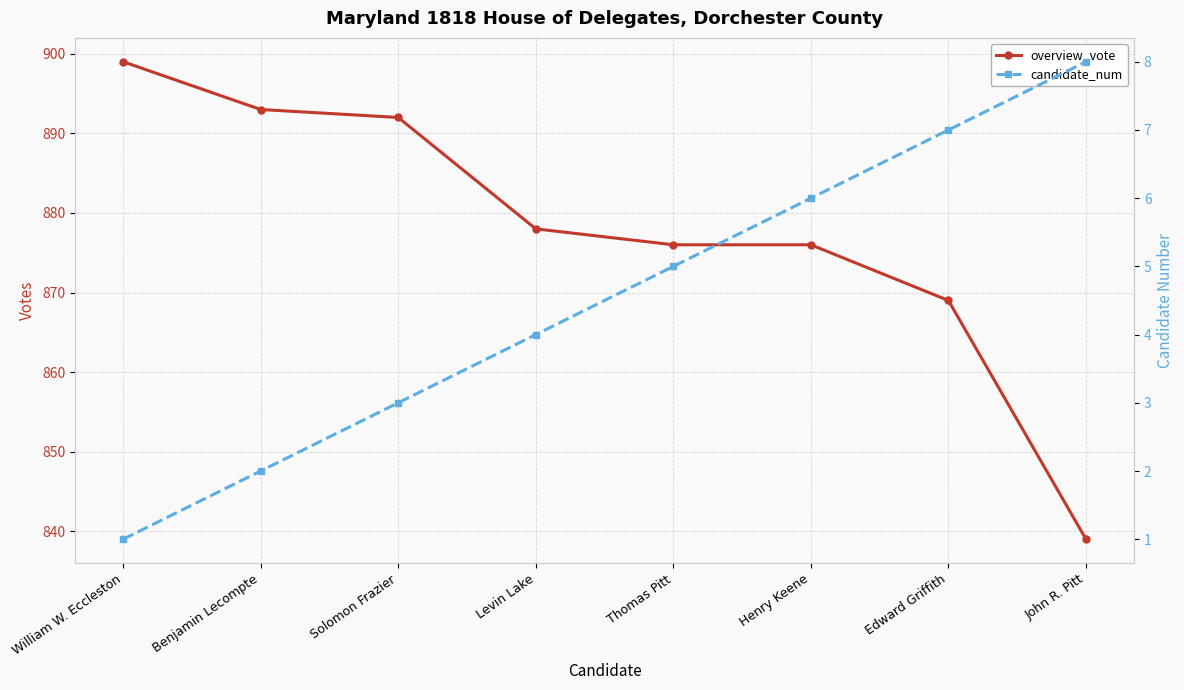

What is the maximum value shown in the chart?

899